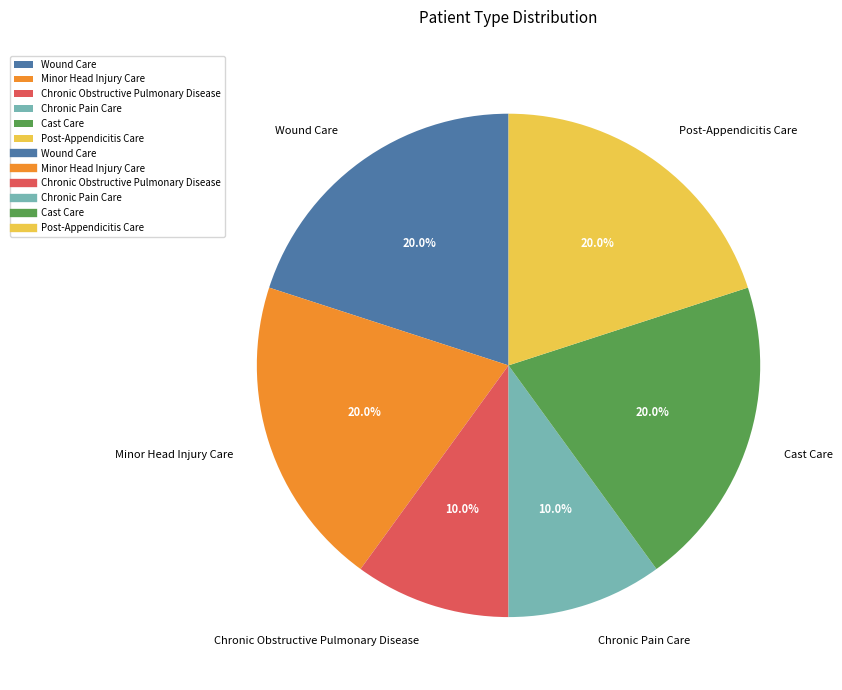

What percentage is the Cast Care slice, to the nearest percent?

20%